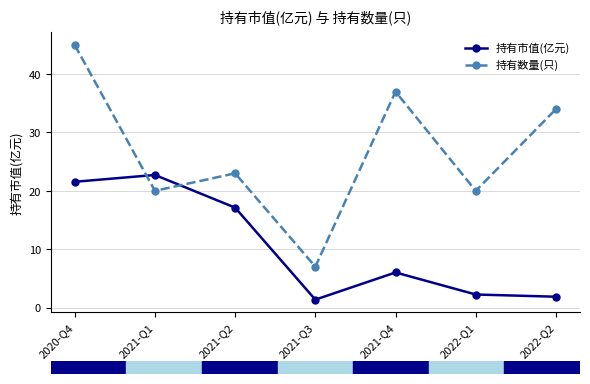

Reading left to right, extract all data points from this chart.

持有市值(亿元): 2020-Q4=21.6	2021-Q1=22.7	2021-Q2=17.1	2021-Q3=1.4	2021-Q4=6.0	2022-Q1=2.2	2022-Q2=1.9
持有数量(只): 2020-Q4=45.0	2021-Q1=20.0	2021-Q2=23.0	2021-Q3=7.0	2021-Q4=37.0	2022-Q1=20.0	2022-Q2=34.0